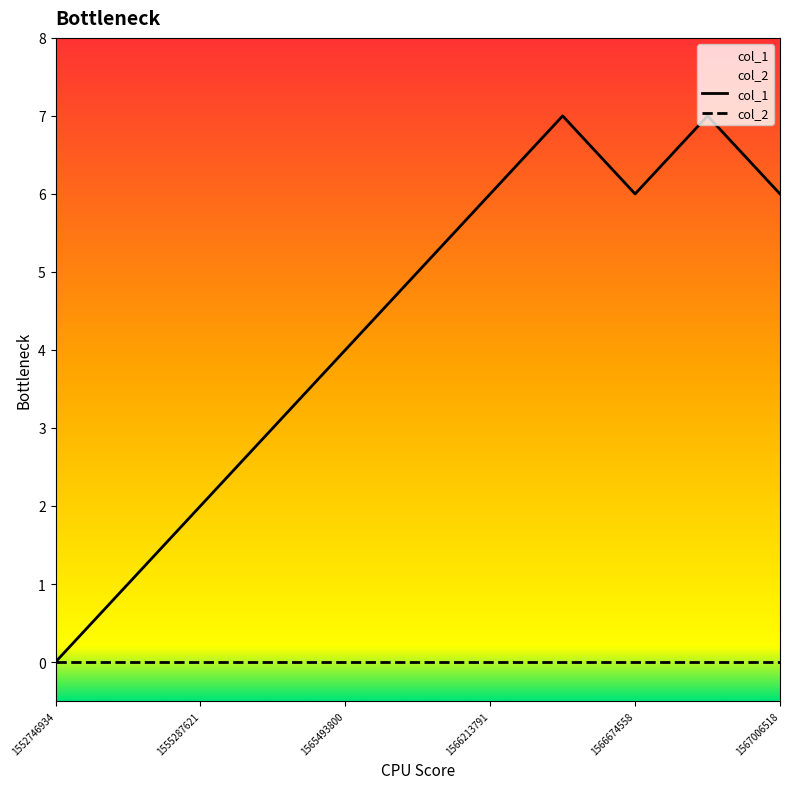

What is the sum of all values?

47